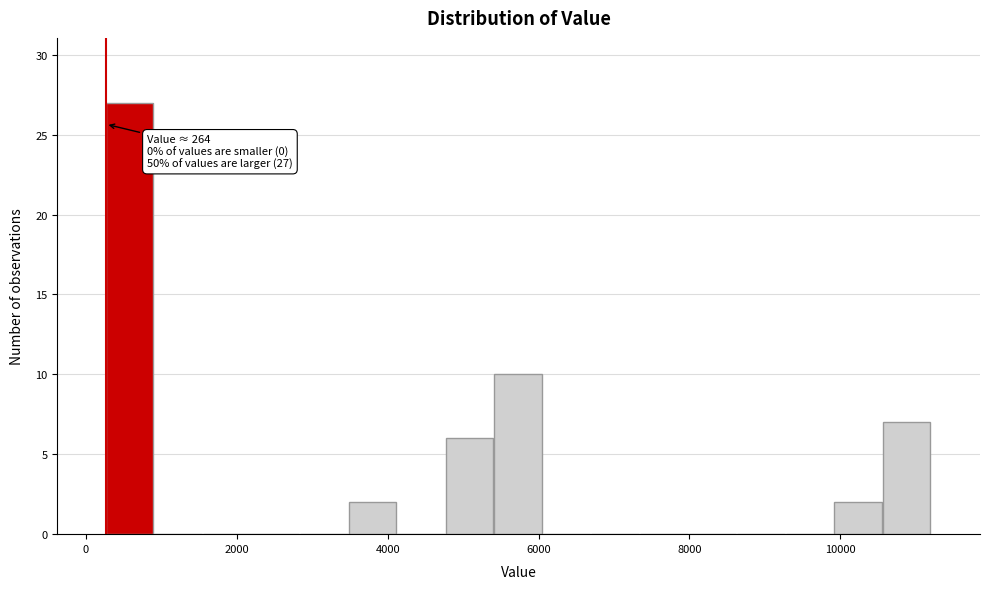

Read against the x-axis, roughly where is the centre of the tallest bar?

600